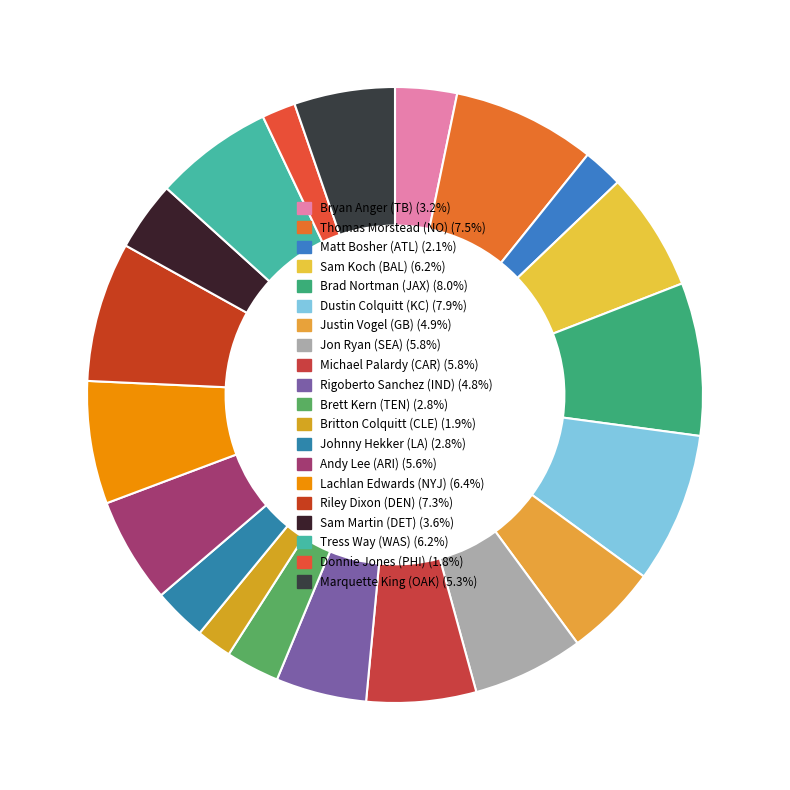

Rank the categories by value from lowest to highest.

Donnie Jones (PHI), Britton Colquitt (CLE), Matt Bosher (ATL), Johnny Hekker (LA), Brett Kern (TEN), Bryan Anger (TB), Sam Martin (DET), Rigoberto Sanchez (IND), Justin Vogel (GB), Marquette King (OAK), Andy Lee (ARI), Michael Palardy (CAR), Jon Ryan (SEA), Sam Koch (BAL), Tress Way (WAS), Lachlan Edwards (NYJ), Riley Dixon (DEN), Thomas Morstead (NO), Dustin Colquitt (KC), Brad Nortman (JAX)